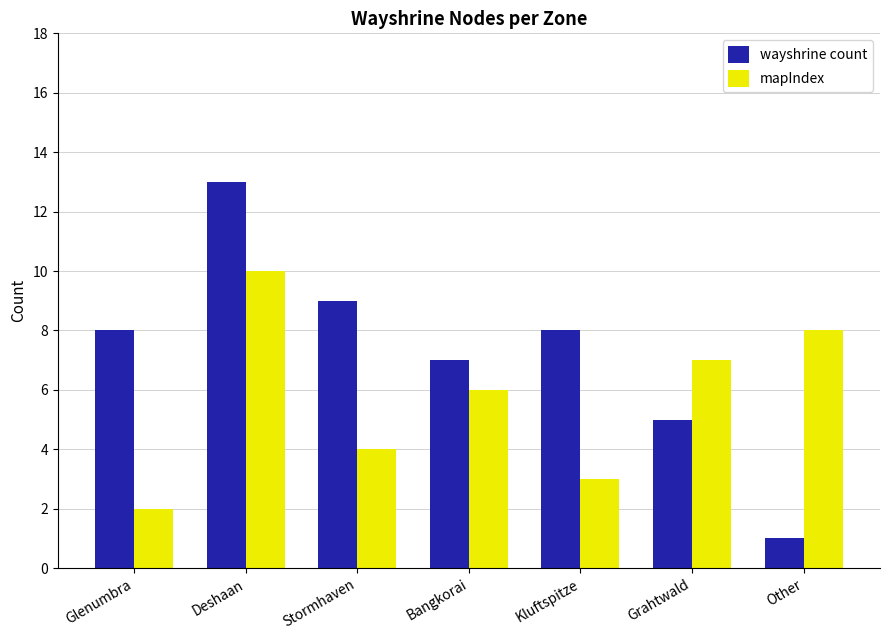

What is the greatest value displayed?

13